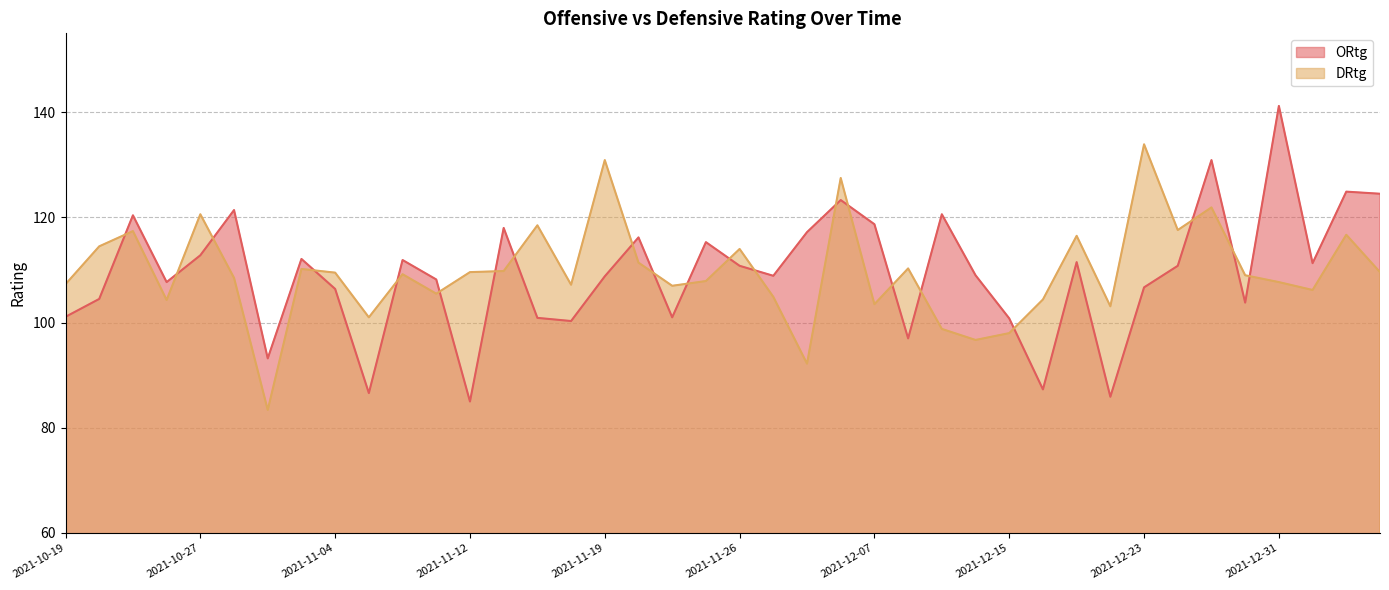

What is the smallest value displayed?

83.4